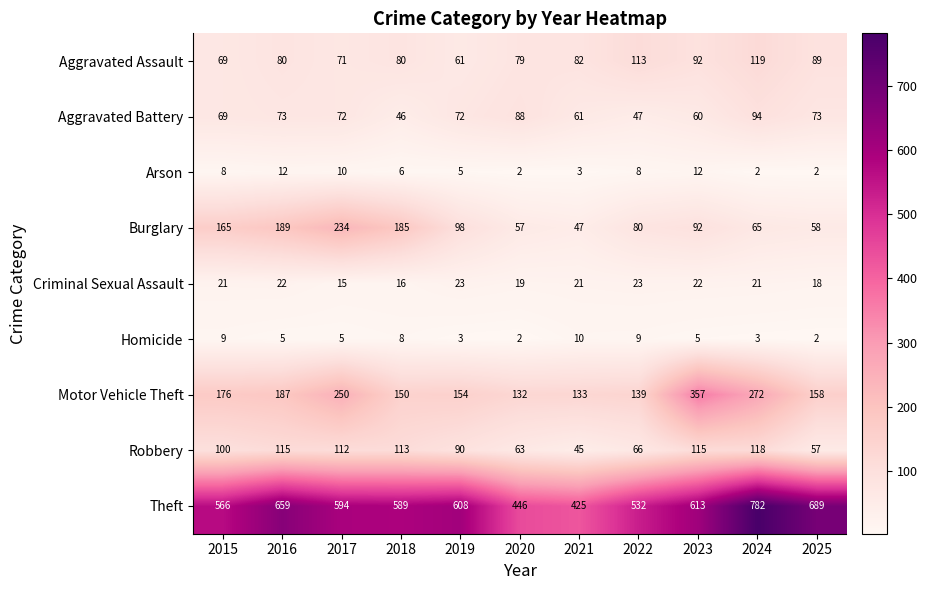

What is the difference between the highest and lowest values at 2016?

654